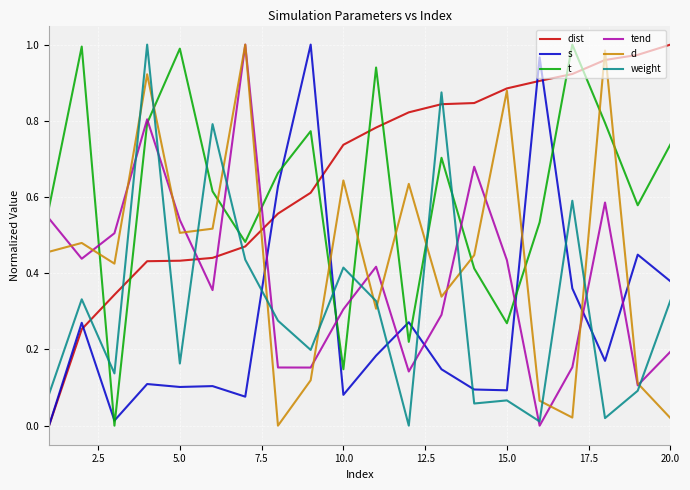

Which series ends up on top after the final intersection of d and weight?

weight